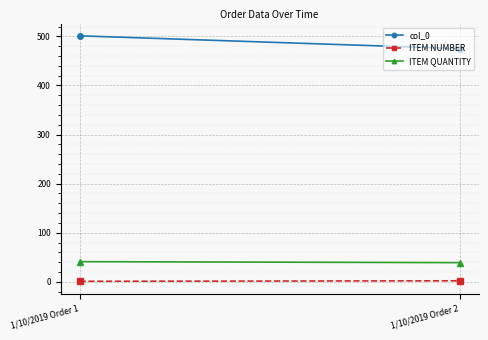

What is the value of the col_0 point at the 2nd from the left?

475